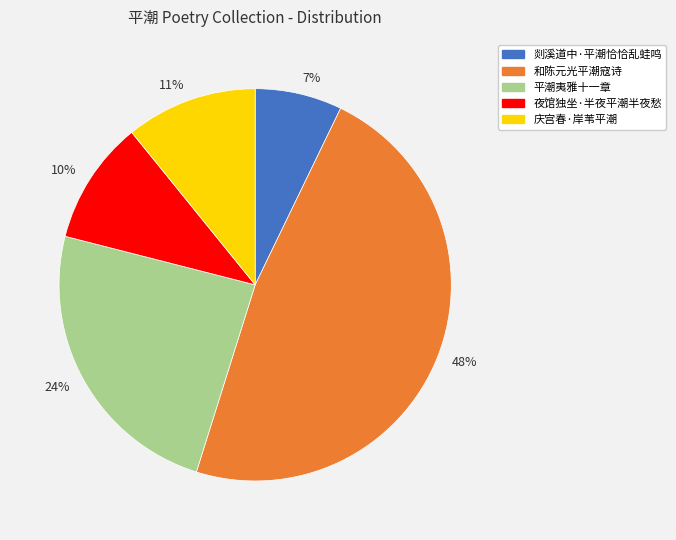

Combined, do 7% and 10% account for over 50%?

No